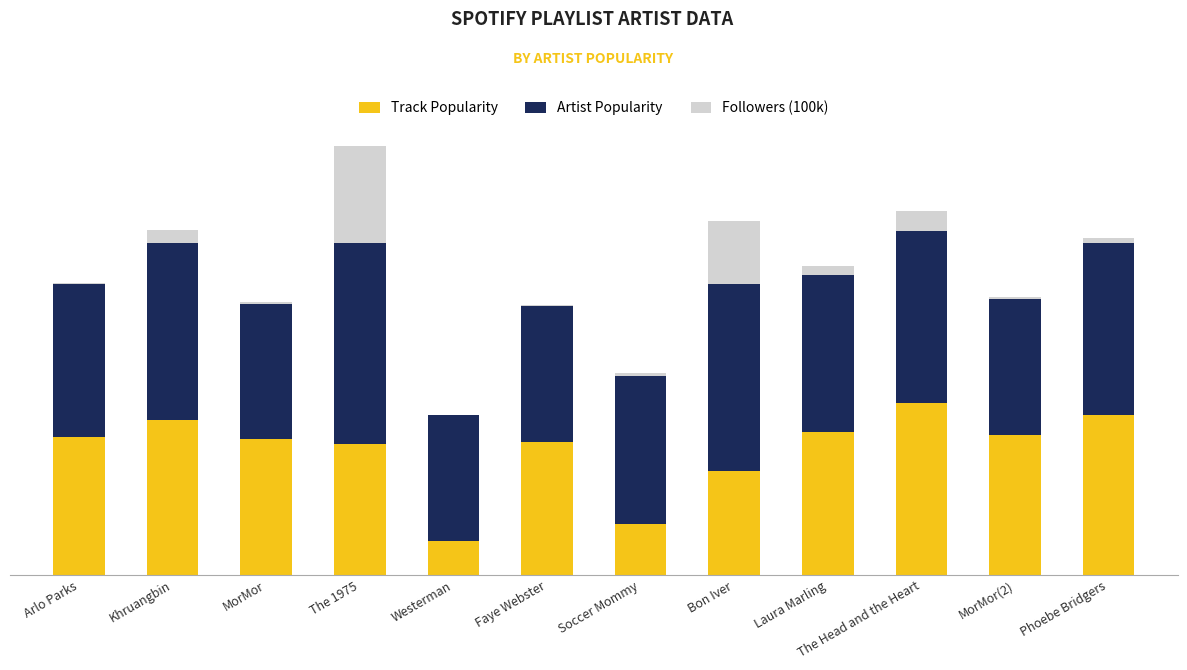

Does the chart contain stacked bars?

Yes